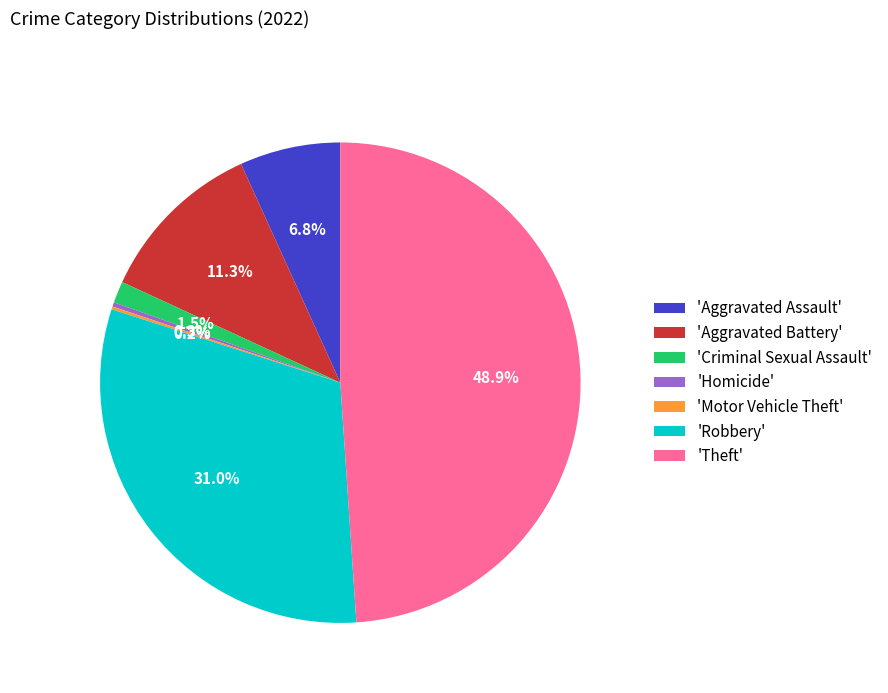

Combined, do 'Homicide' and 'Theft' account for over 50%?

No